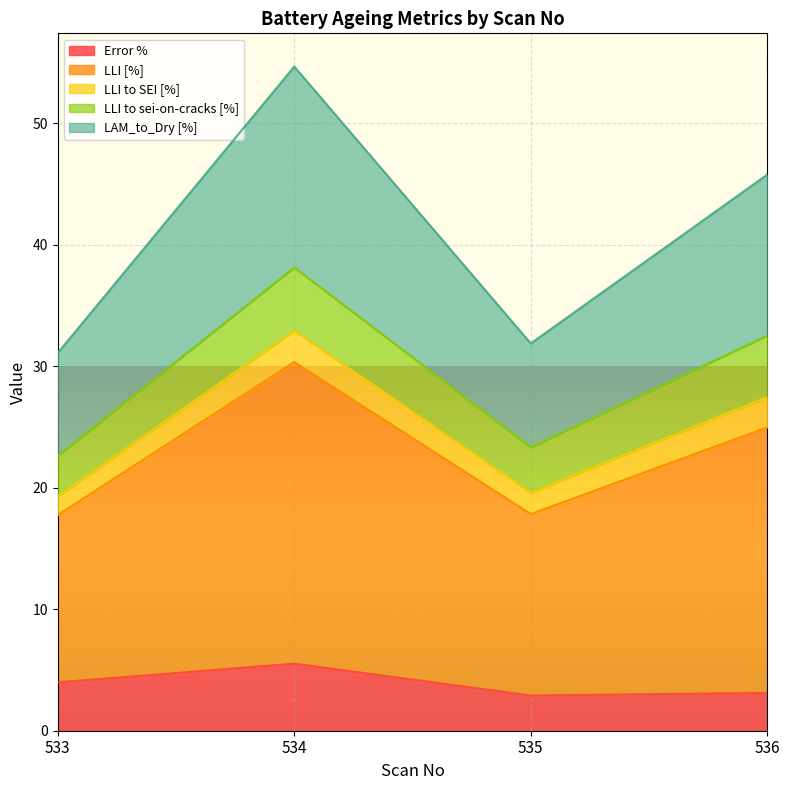

At which label does Error % reach its minimum?

535